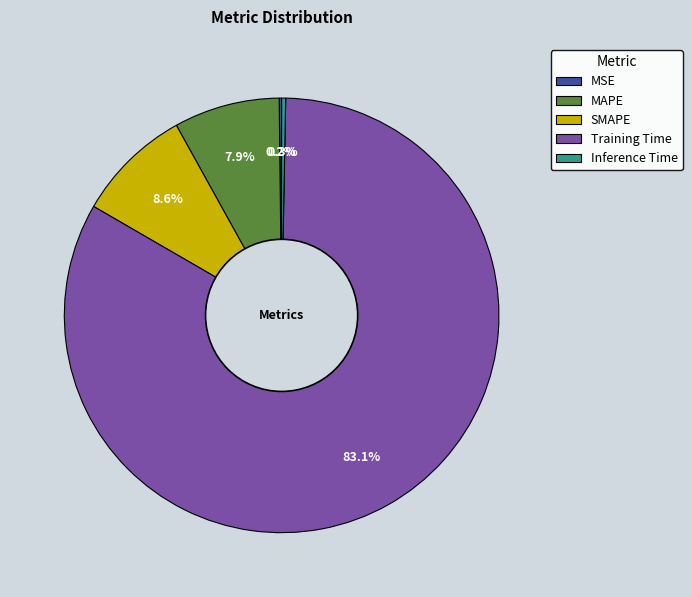

What portion of the pie excludes SMAPE?

91.4%